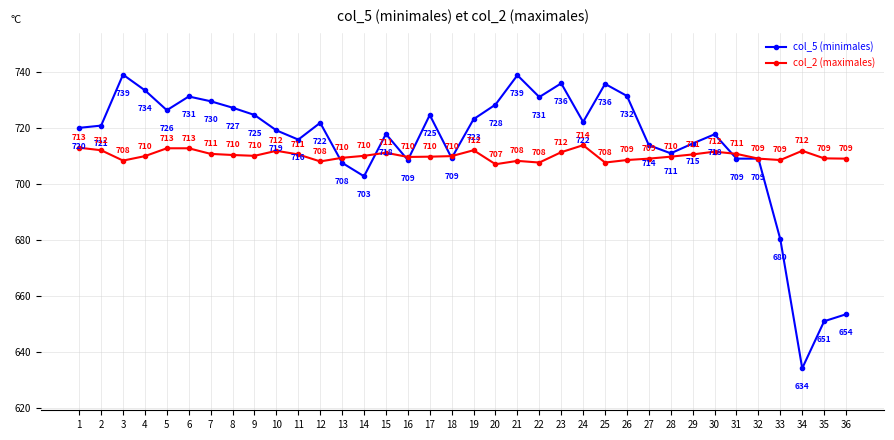

Between which two adjacent categories do col_2 (maximales) and col_5 (minimales) first intersect?

12 and 13